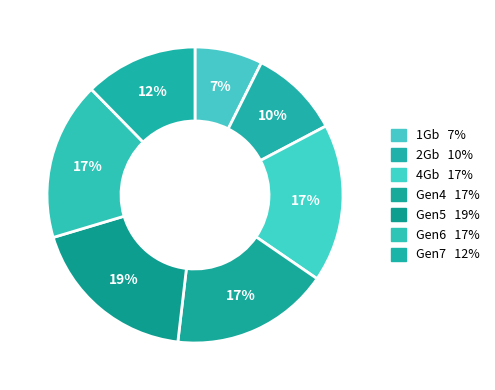

Is there any slice that represents more than half of the pie?

No